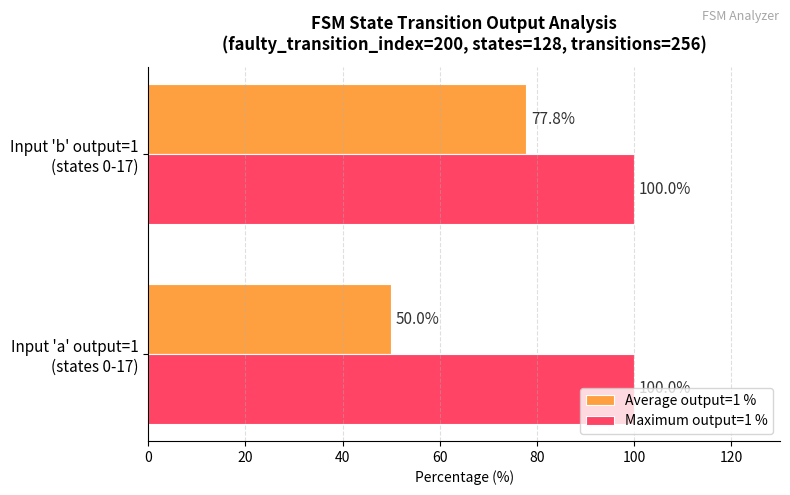

What is the smallest value displayed?

50.0